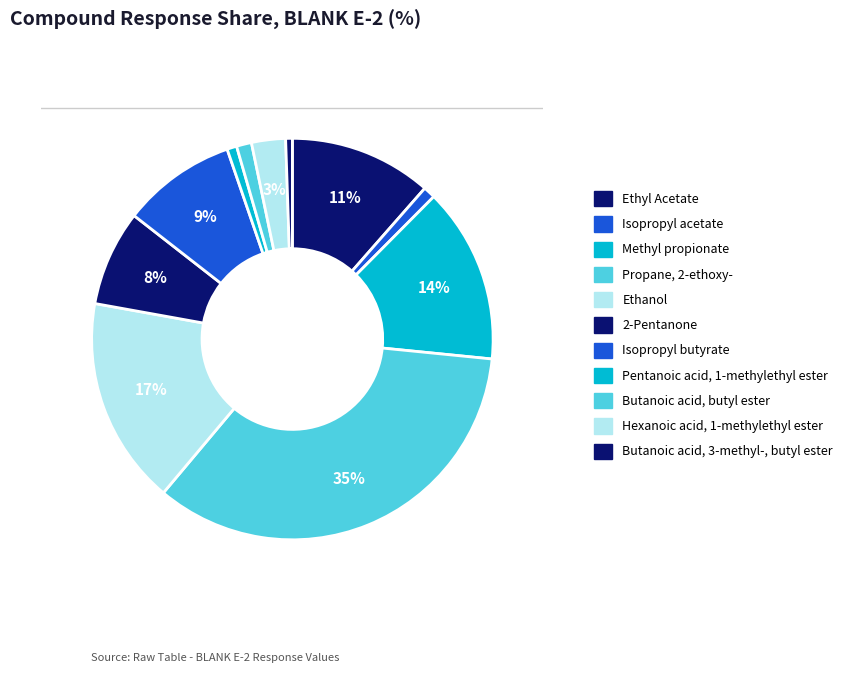

Count the number of slices in the pie.

11